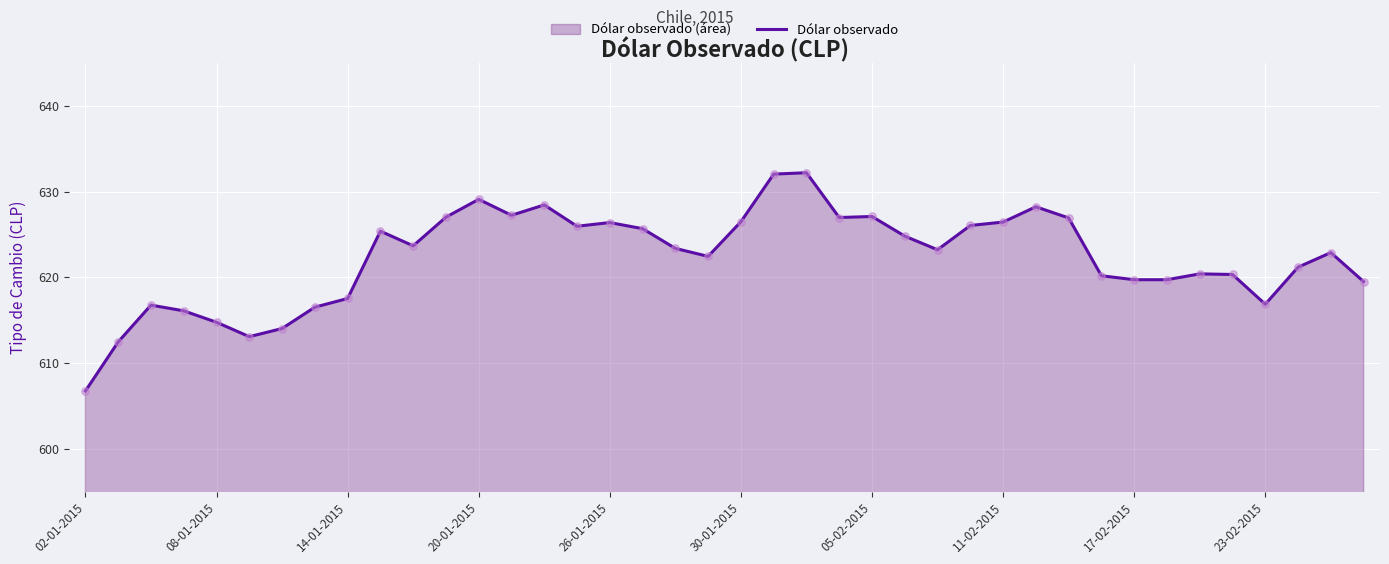

What value does the data have at 02-01-2015?

606.8